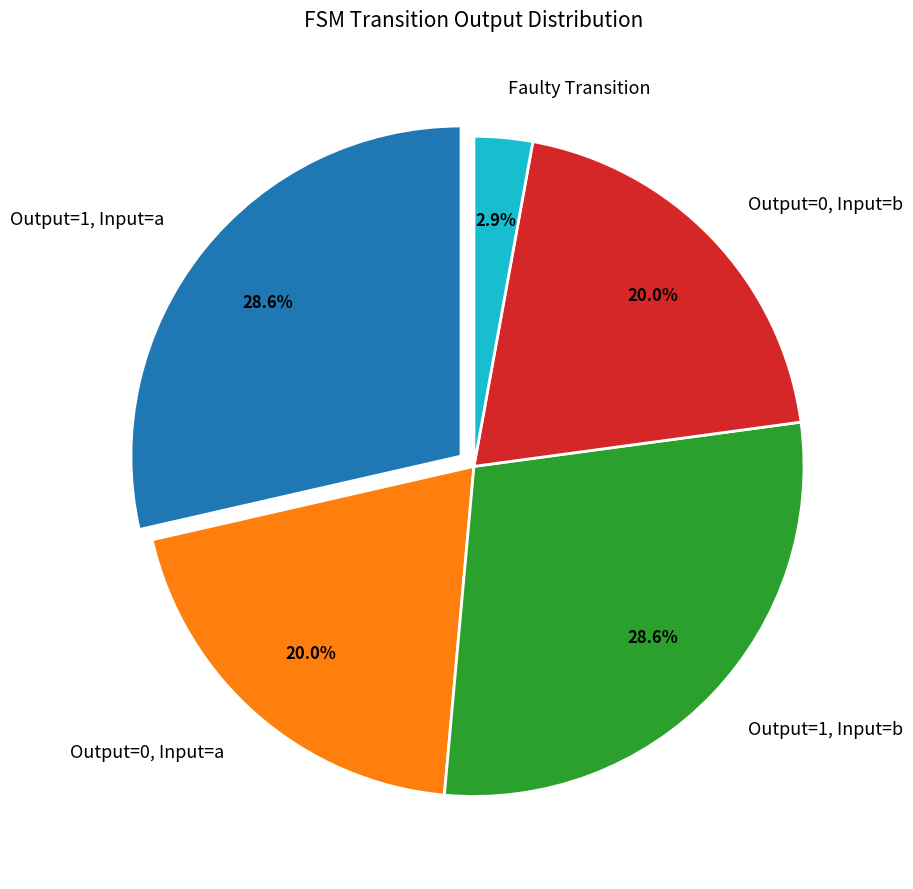

What portion of the pie excludes Output=1, Input=a?

71.4%